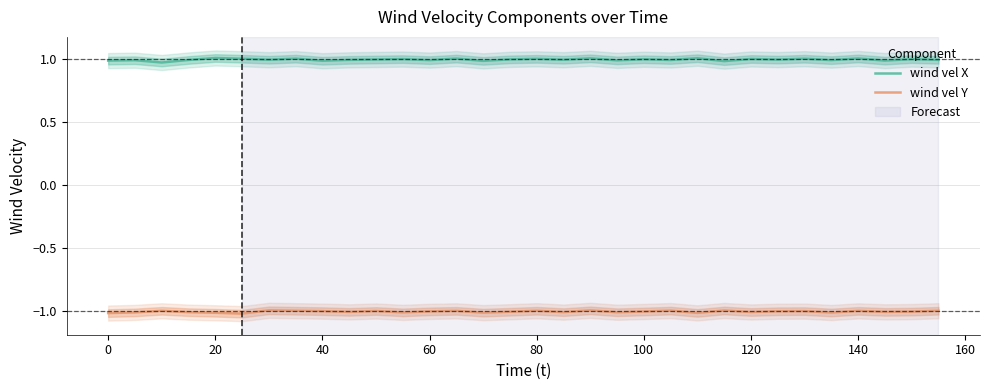

True or false: wind vel X and wind vel Y intersect in this chart.

False